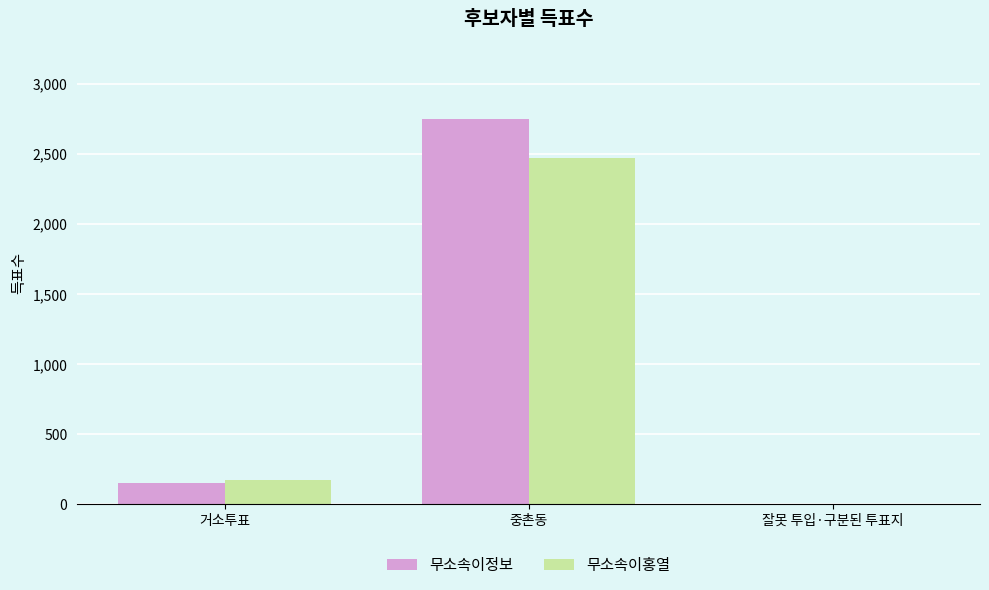

At which label does 무소속이홍열 reach its peak?

중촌동